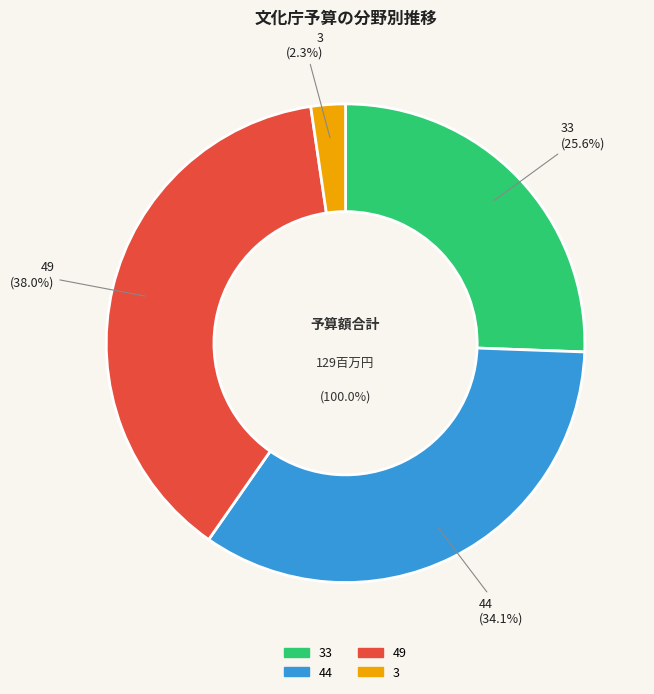

What is the change in value from 44 to 49?

+5